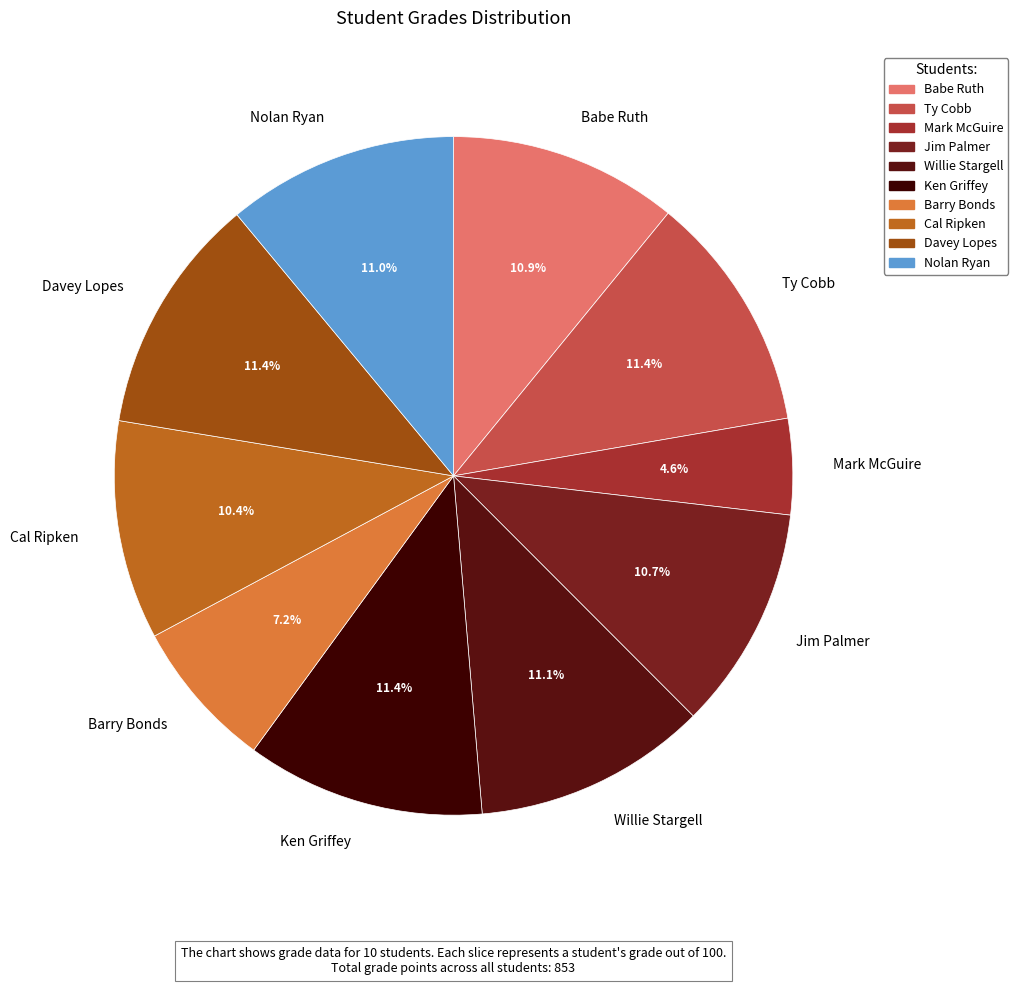

The Barry Bonds slice represents 7% of the pie. True or false?

True